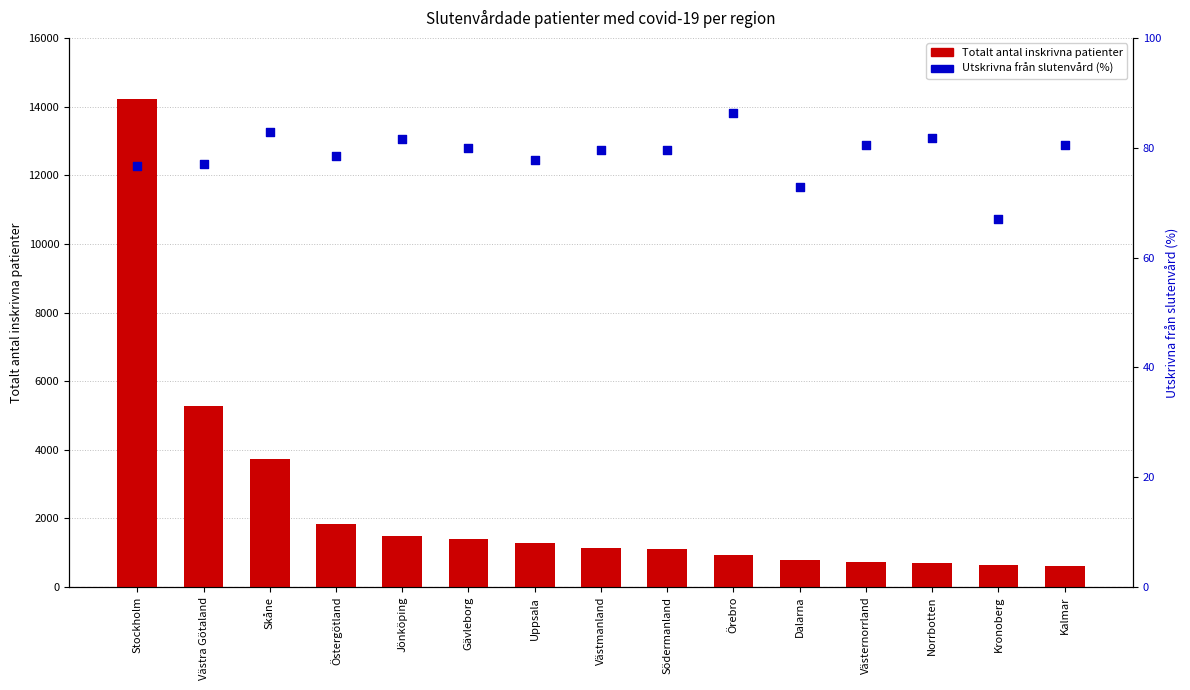

Which series has the largest Y range (max minus min)?

Totalt antal inskrivna